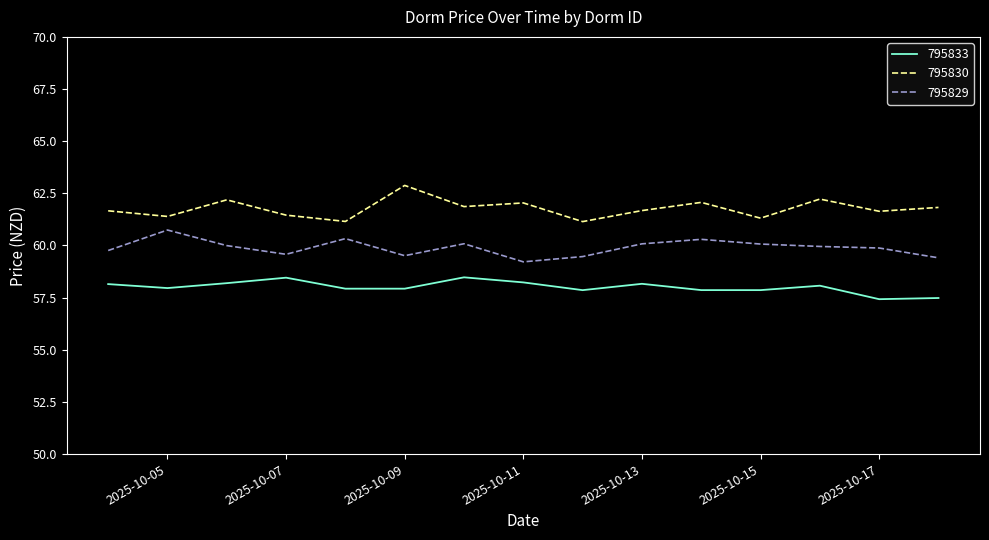

What is the sum of all 795829 values?

898.4